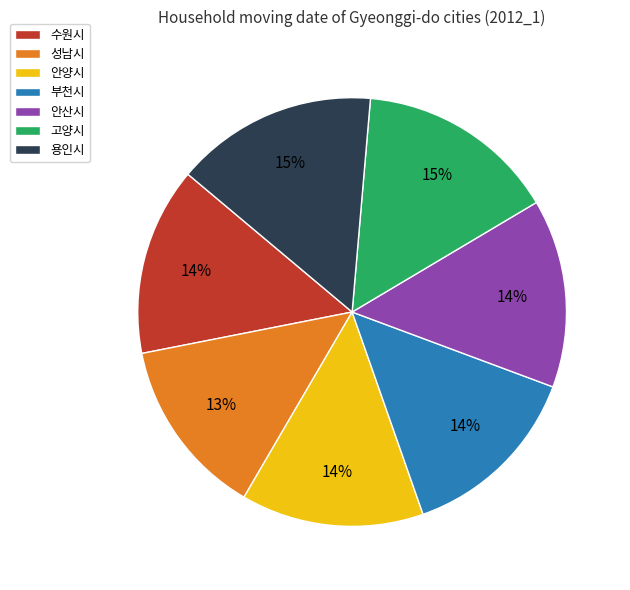

To the nearest percent, what is the difference between the largest and smallest slice percentages?

2%